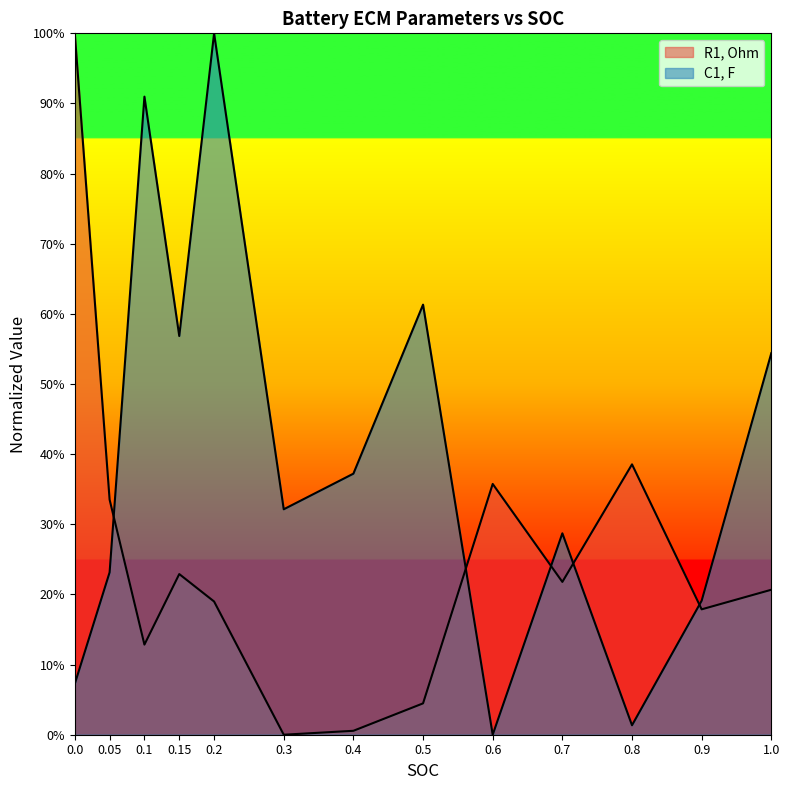

What is the sum of the C1, F values at 0.2 and 0.1?

1.9